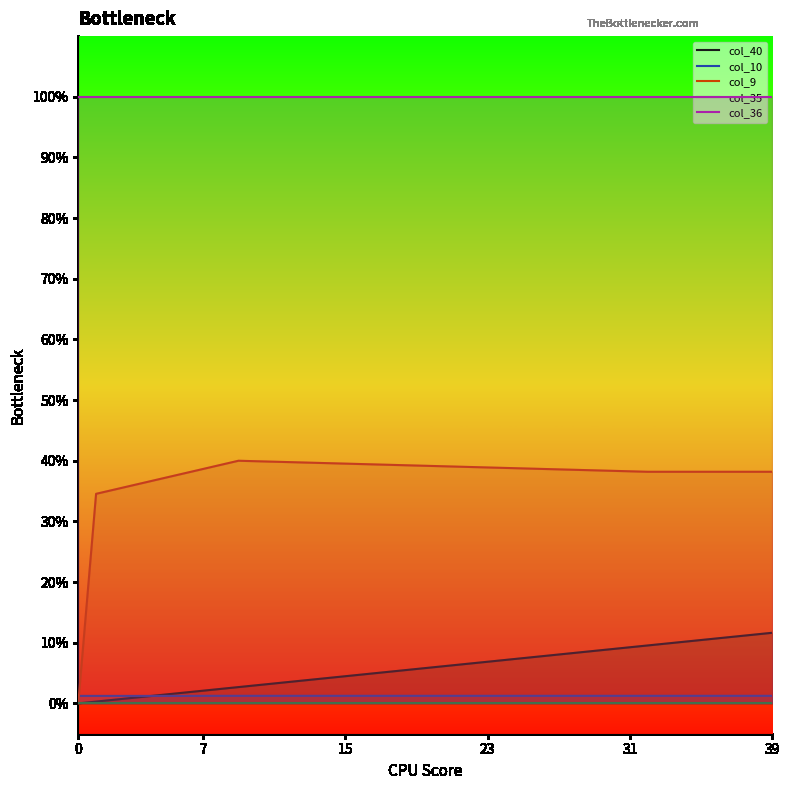

What is the average value of the col_9 series?

0.4